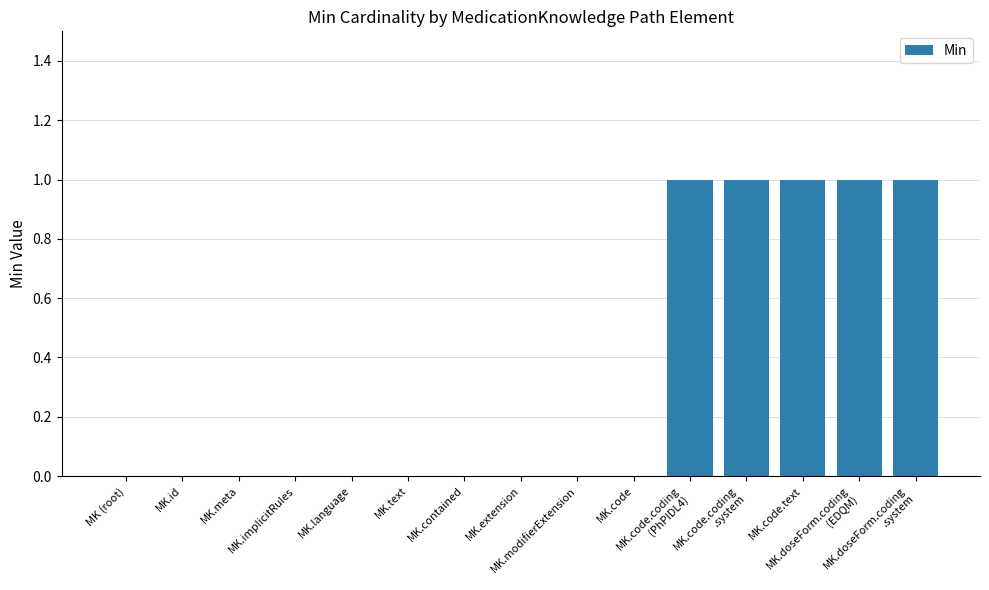

What is the maximum value shown in the chart?

1